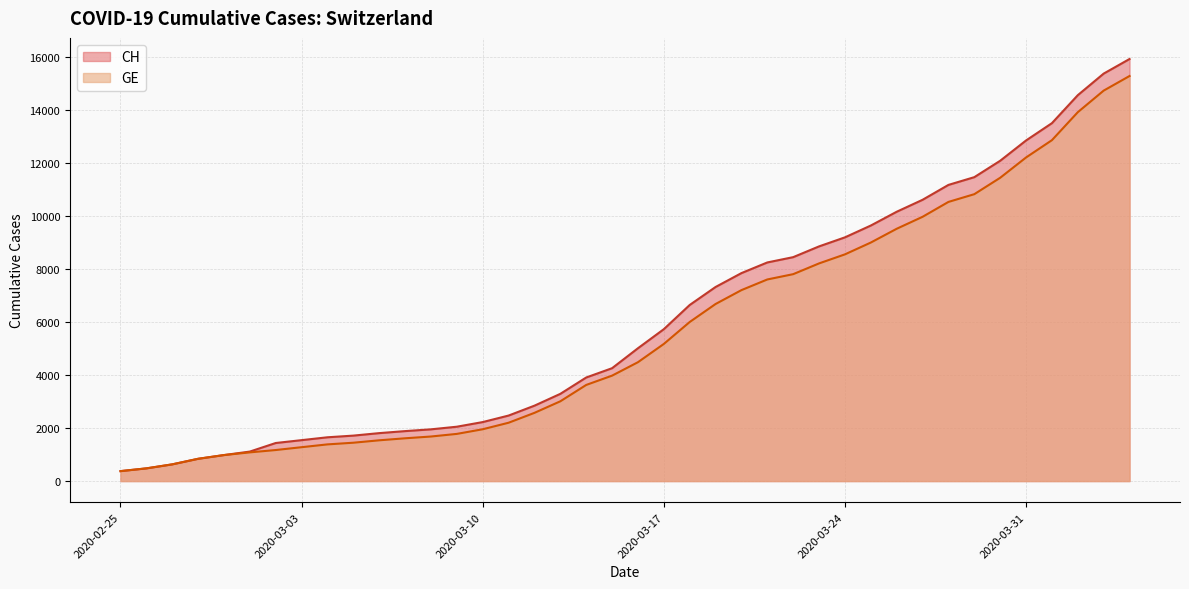

Does the chart have visible grid lines?

Yes